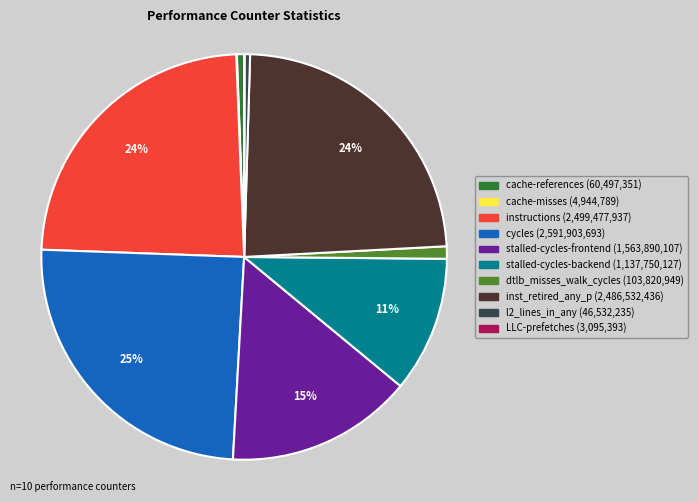

To the nearest percent, what portion does dtlb_misses_walk_cycles represent?

1%